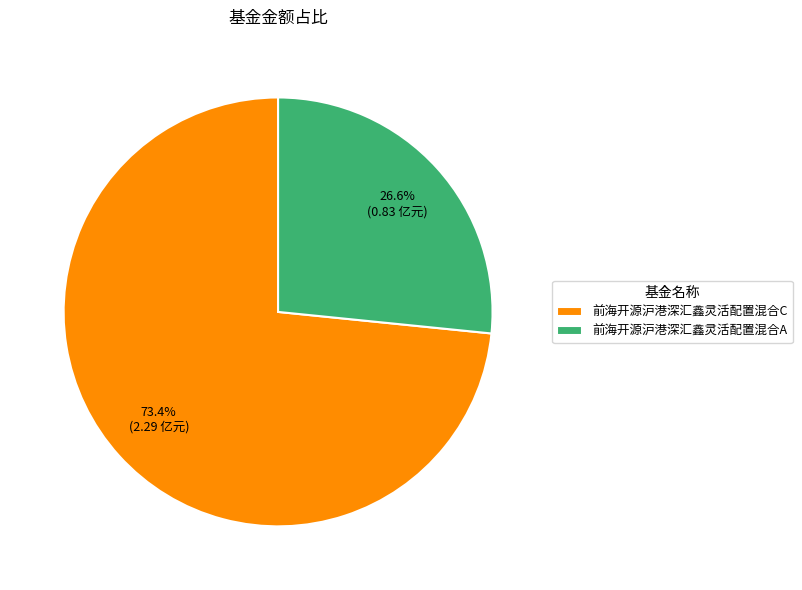

To the nearest percent, what percentage of the pie is 前海开源沪港深汇鑫灵活配置混合A?

27%